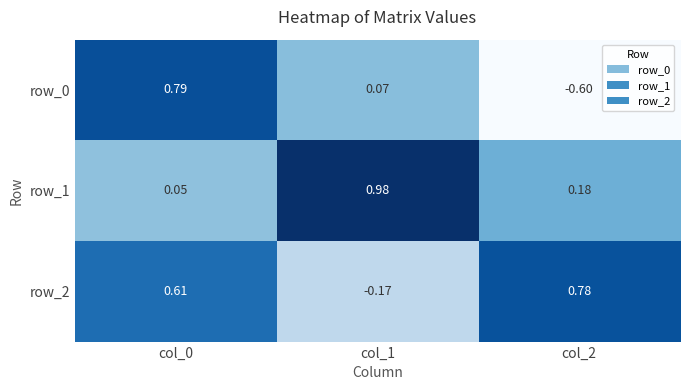

Reading left to right, list all the values displayed in this chart.

row_0: col_0=0.8	col_1=0.1	col_2=-0.6
row_1: col_0=0.0	col_1=1.0	col_2=0.2
row_2: col_0=0.6	col_1=-0.2	col_2=0.8